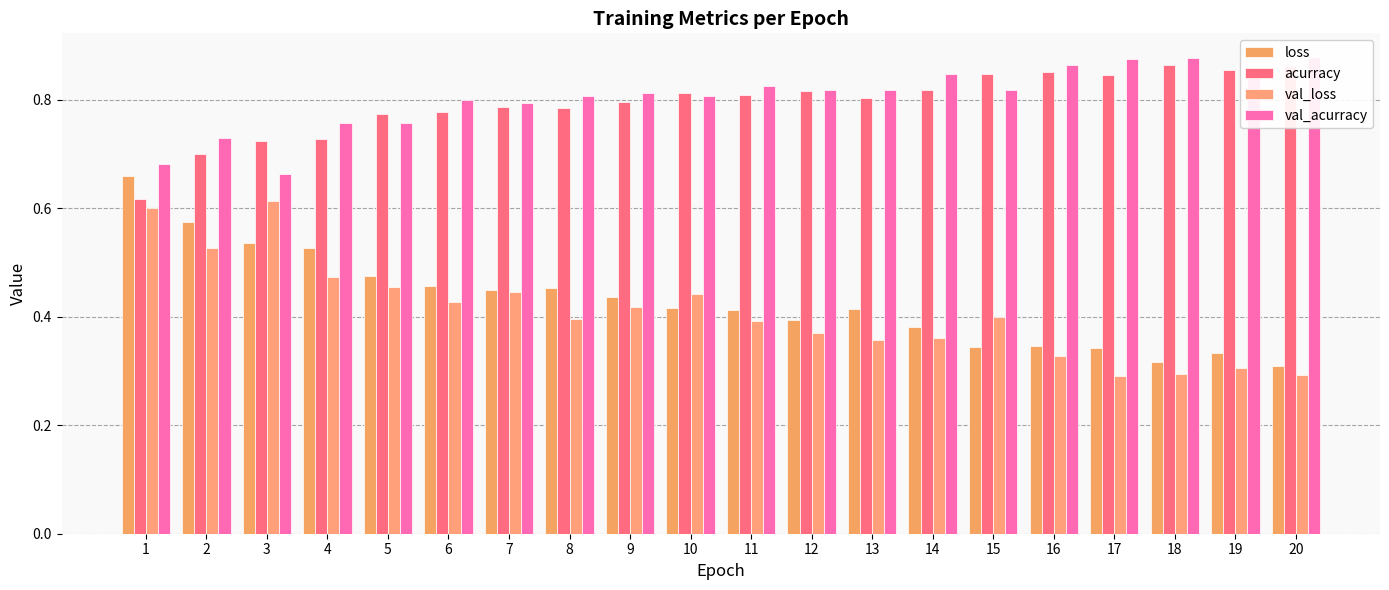

What is the difference between the highest and lowest values at 13?

0.5